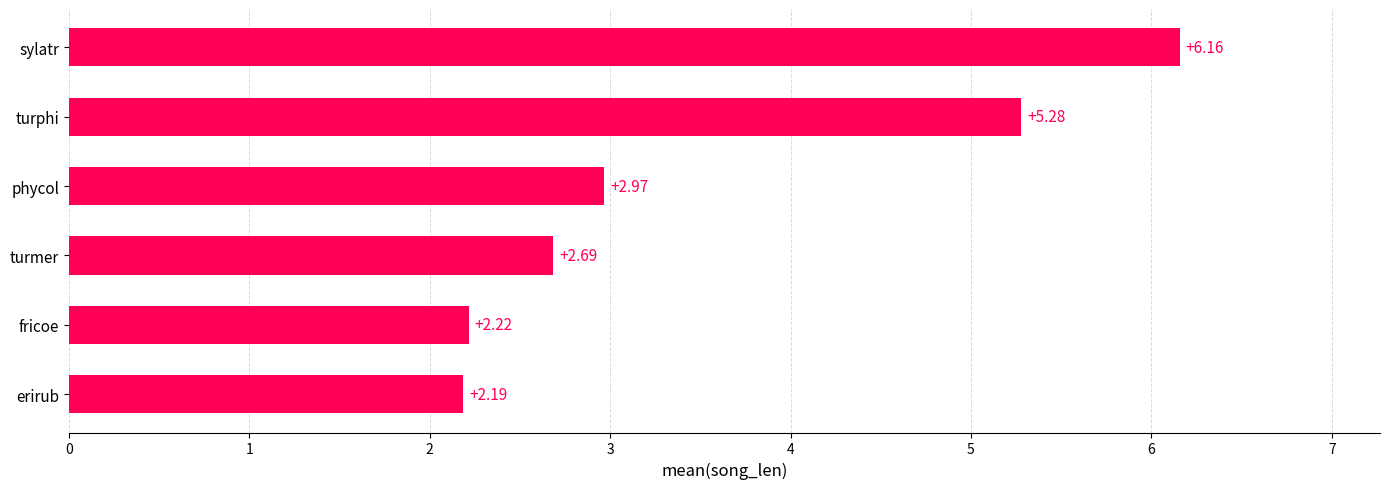

Which has a higher value, erirub or turmer?

turmer